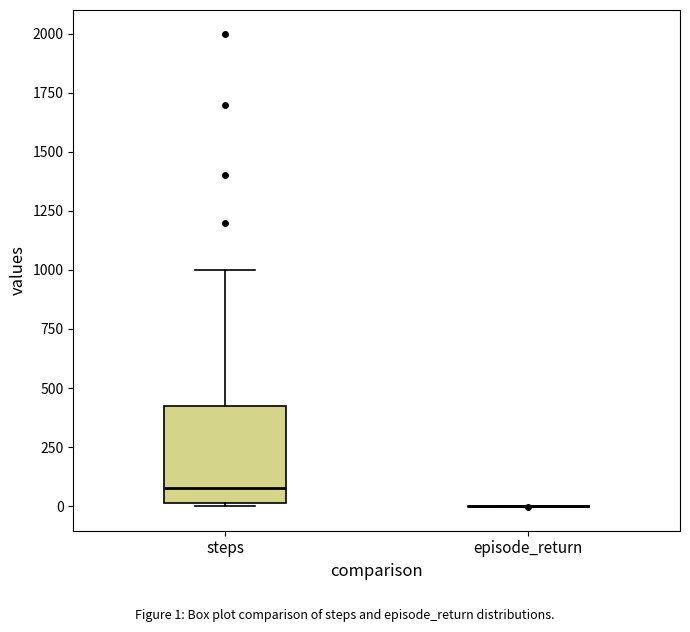

Where is the upper edge of the box for steps on the y-axis? The values are not printed on the chart, so give them approximately, as read against the axis.

450